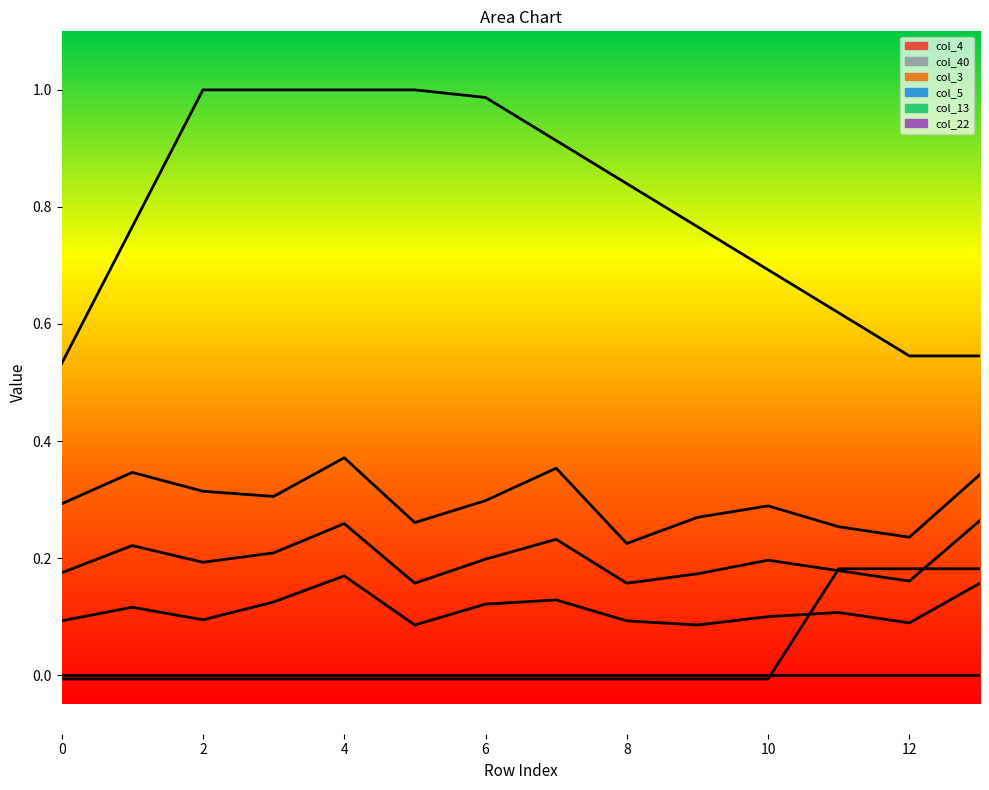

Count the number of categories in the chart.

14